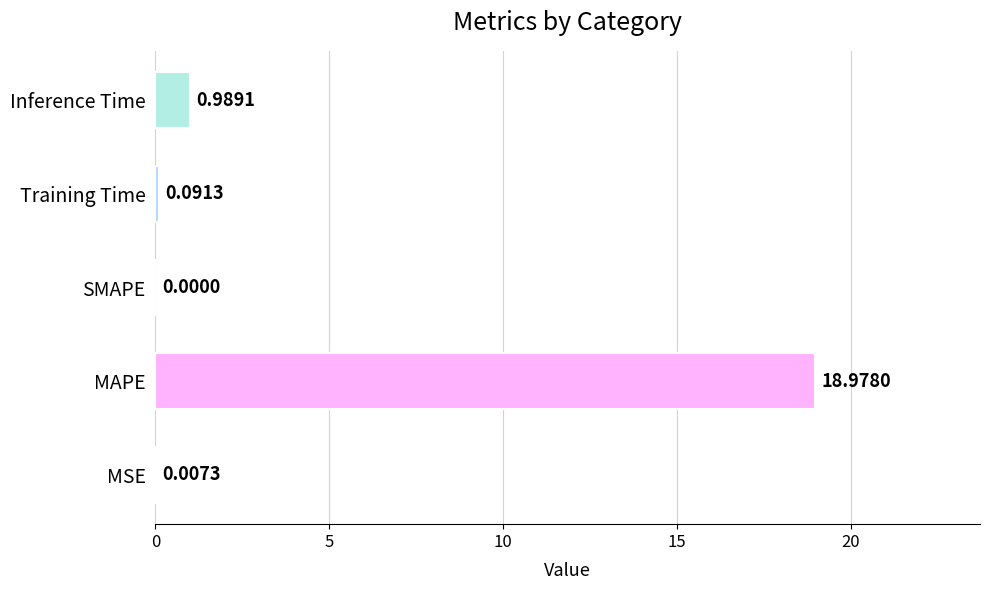

How many data points are above 0?

4